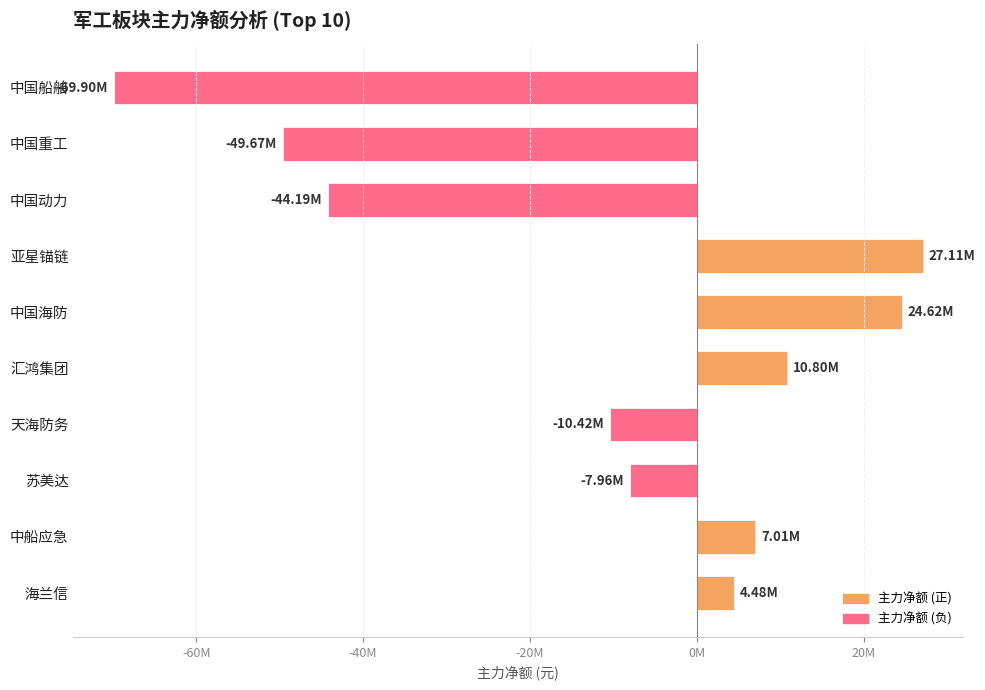

Where is the data nearest to the value -21393627?

天海防务